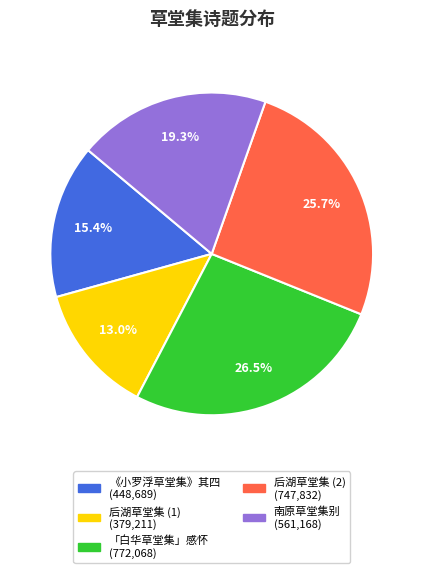

Does any single category account for the majority?

No